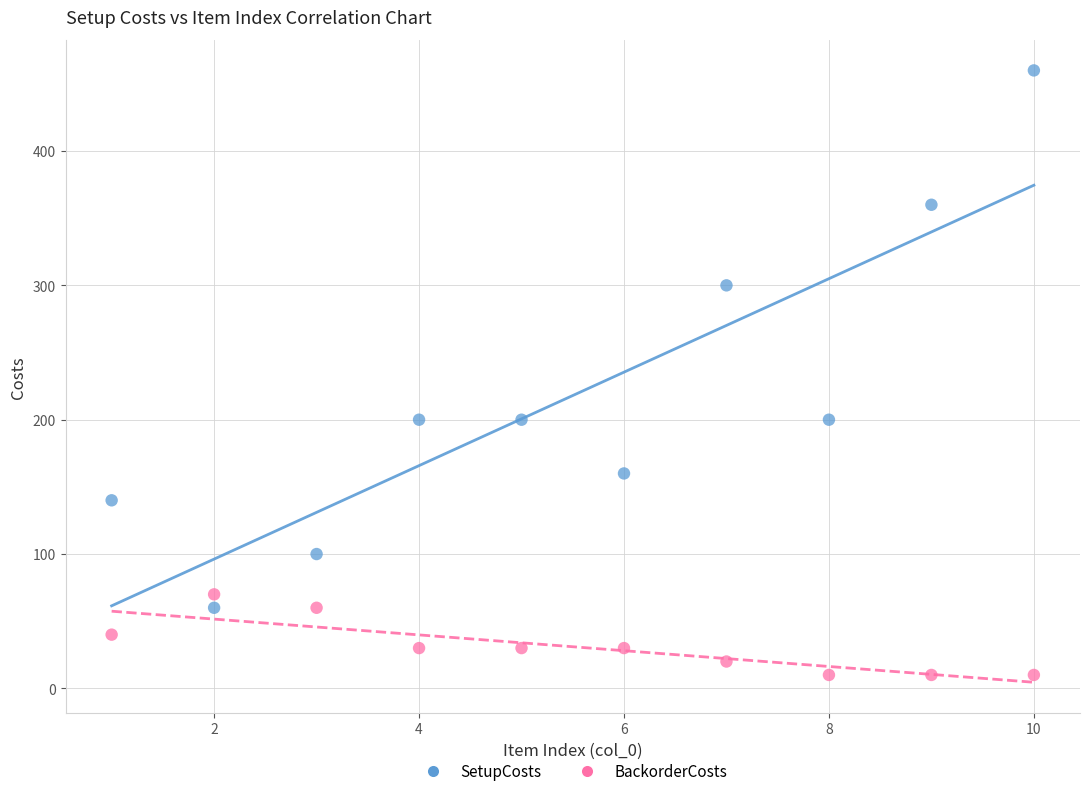

What are all the series names shown in the legend?

SetupCosts, BackorderCosts